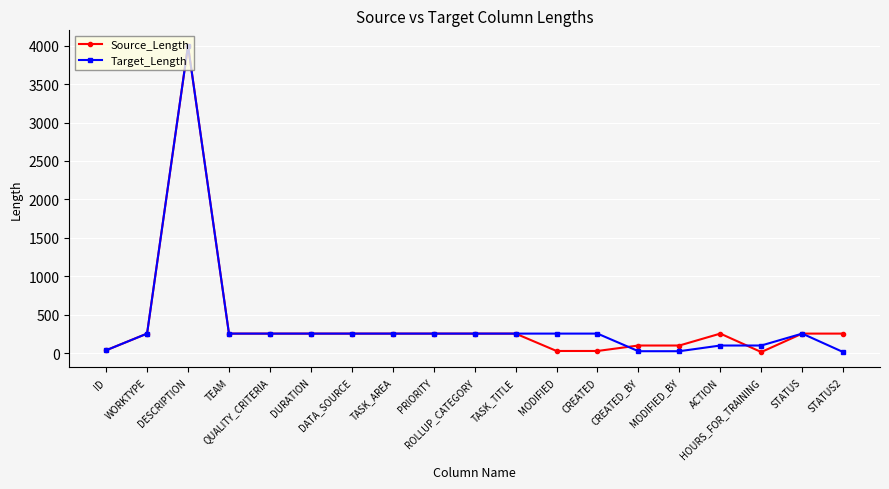

How many data points in Target_Length are less than 255?

6